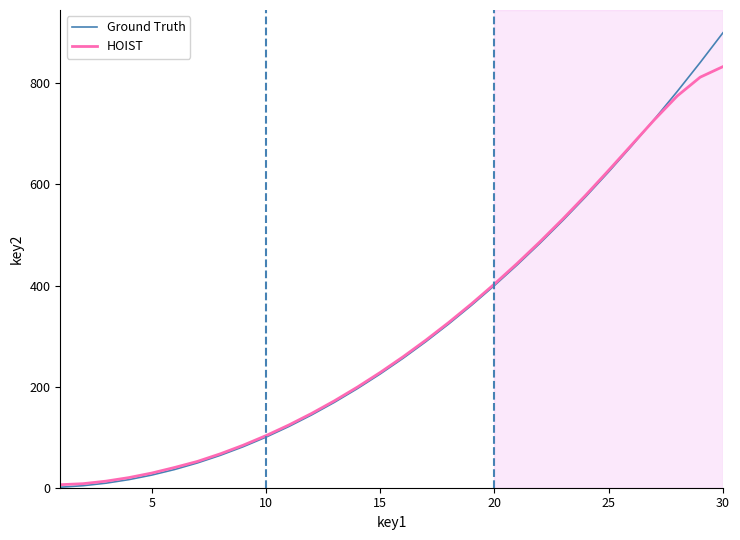

List the series in order of their peak value, lowest first.

HOIST, Ground Truth